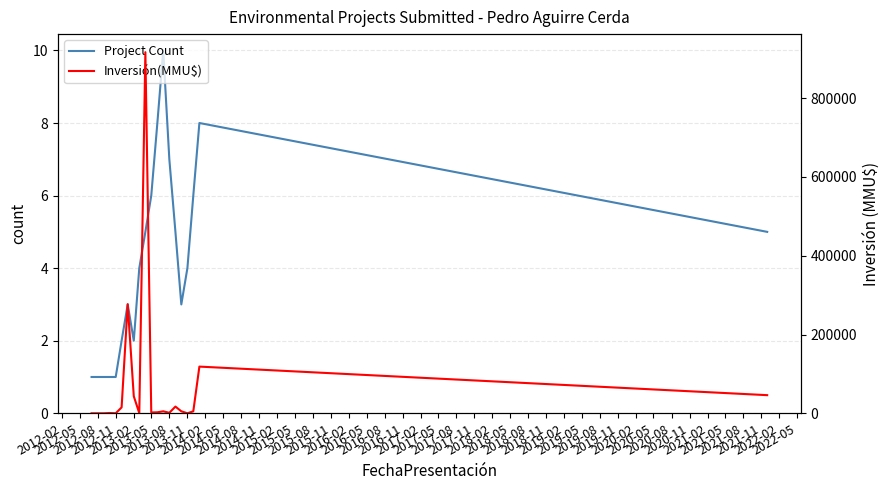

What is the maximum value for Project Count?

10